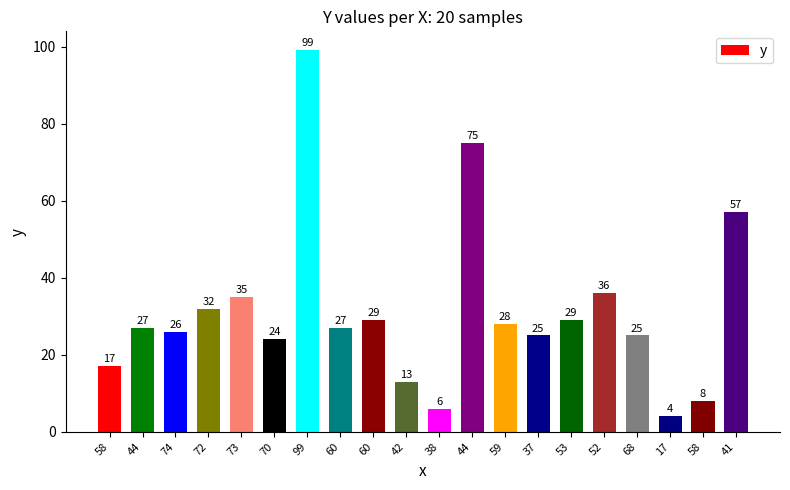

What is the label of the 12th bar from the left?

44